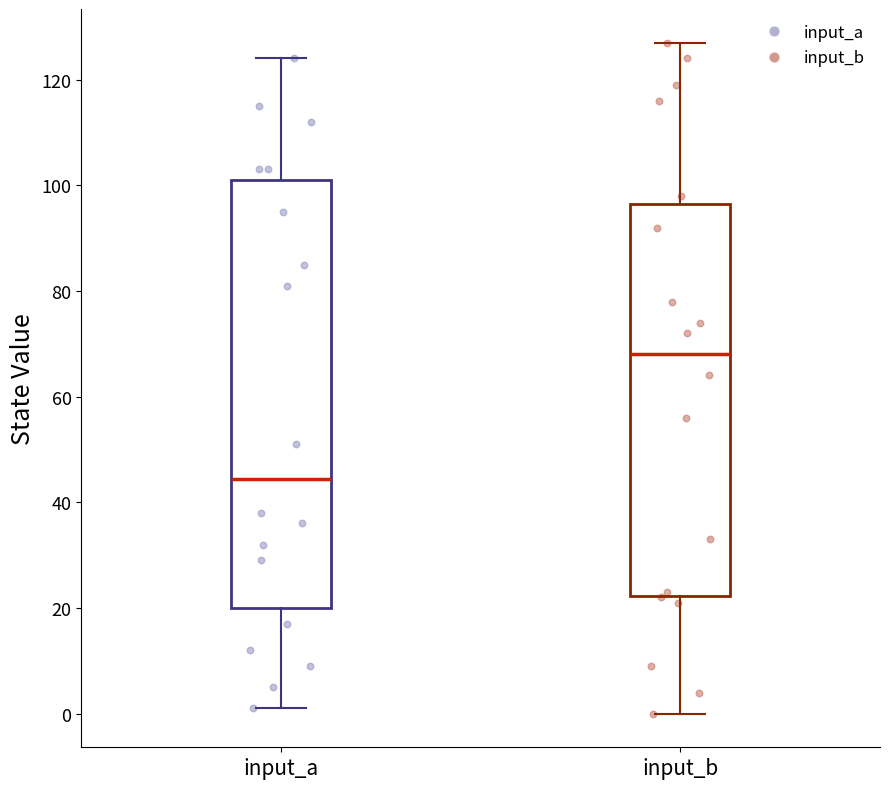

Which box's median line is the highest?

input_b